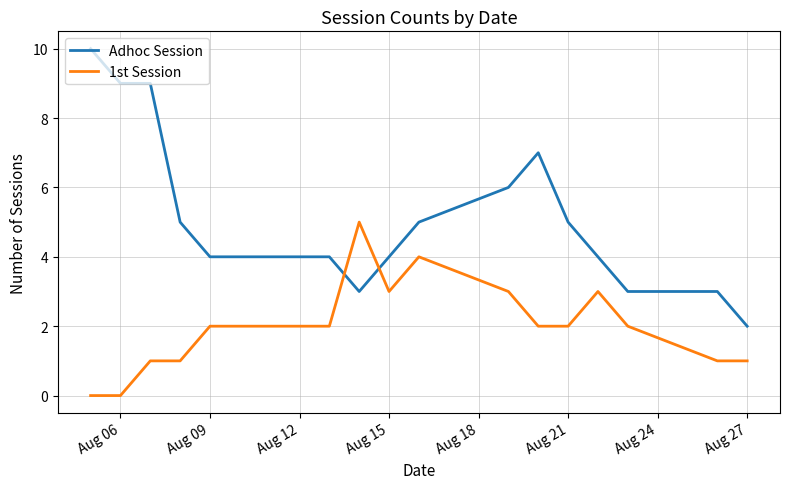

What is the maximum value shown in the chart?

10